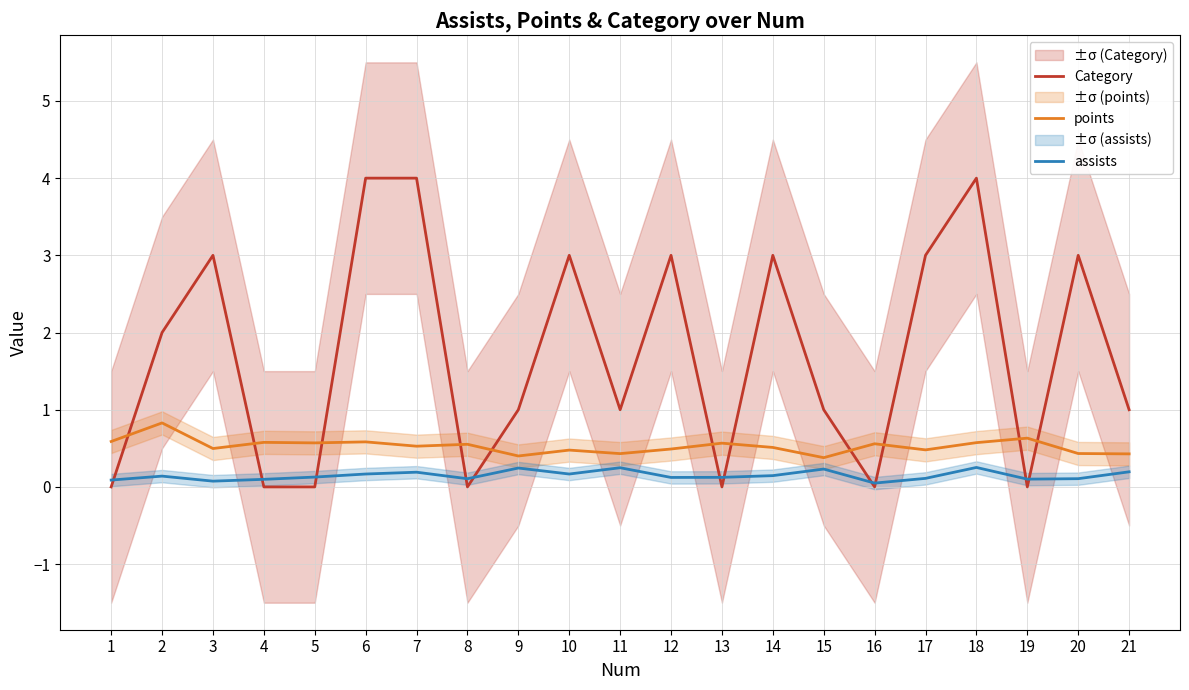

How many data points in Category are above 1?

10